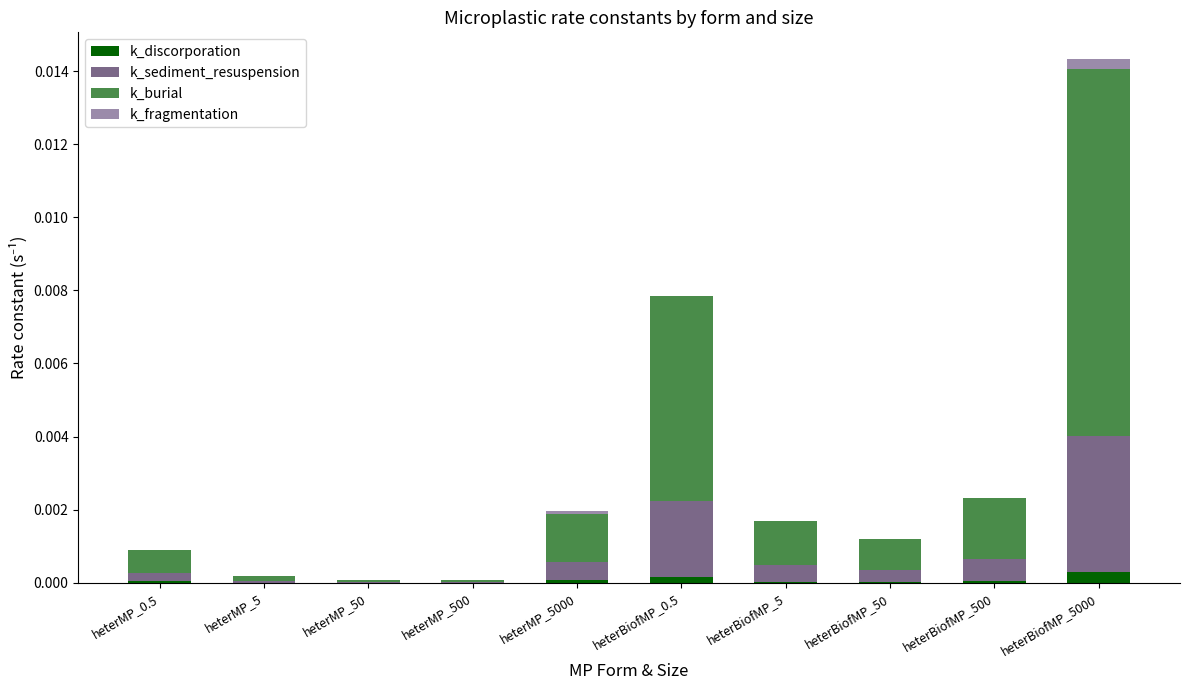

What are all the series names shown in the legend?

k_discorporation, k_sediment_resuspension, k_burial, k_fragmentation